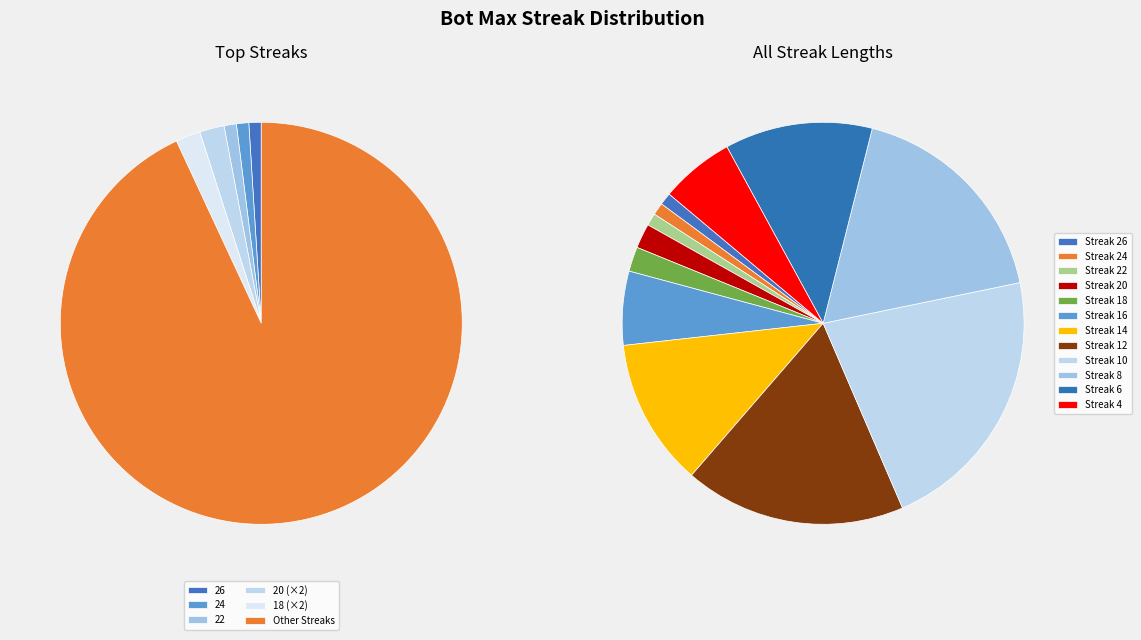

To the nearest percent, what is the combined percentage of 6 and 8?

30%